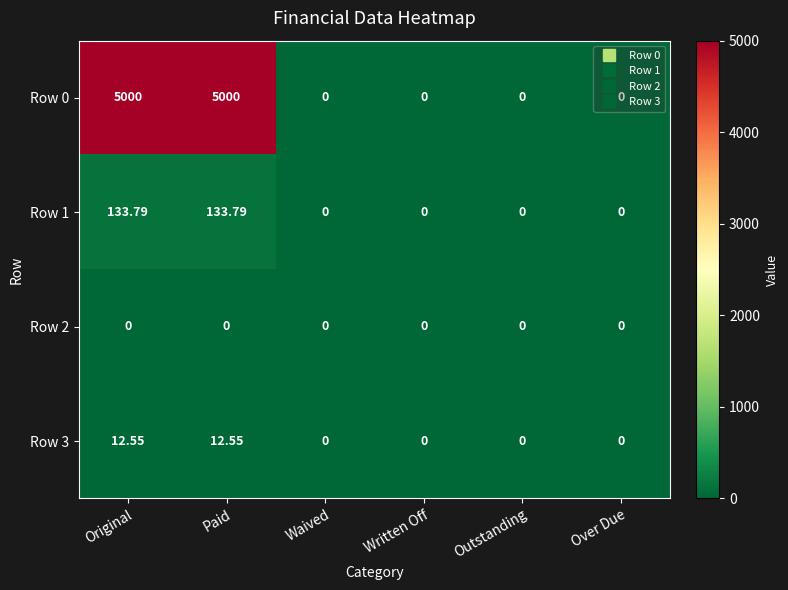

Which series has the widest spread of values?

Row 0